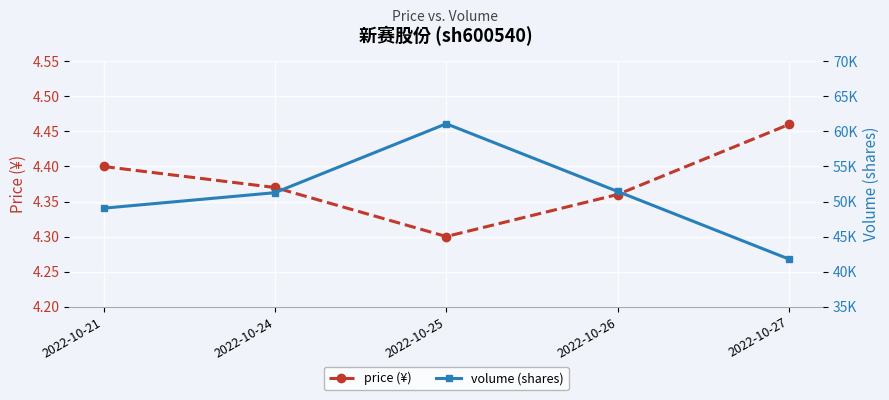

Where does the volume (shares) series first go above 51260?

2022-10-25